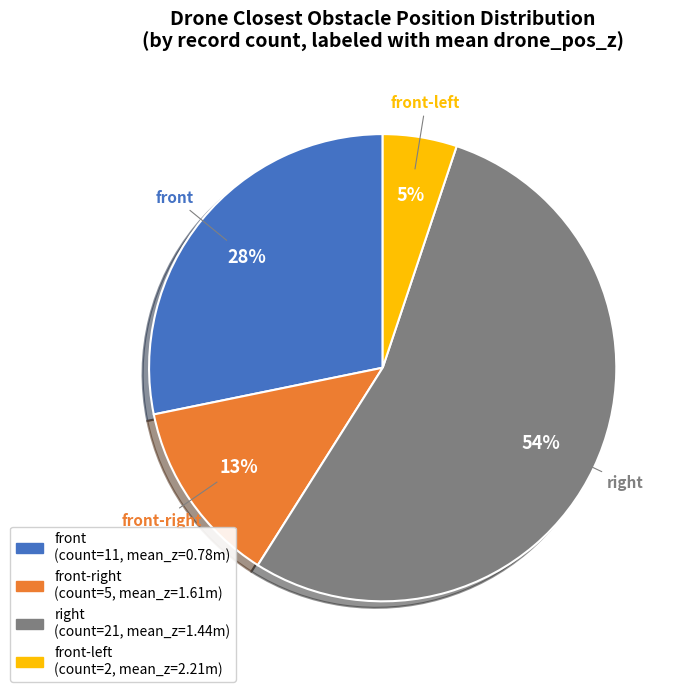

Rank the categories by value from lowest to highest.

front-left, front-right, front, right